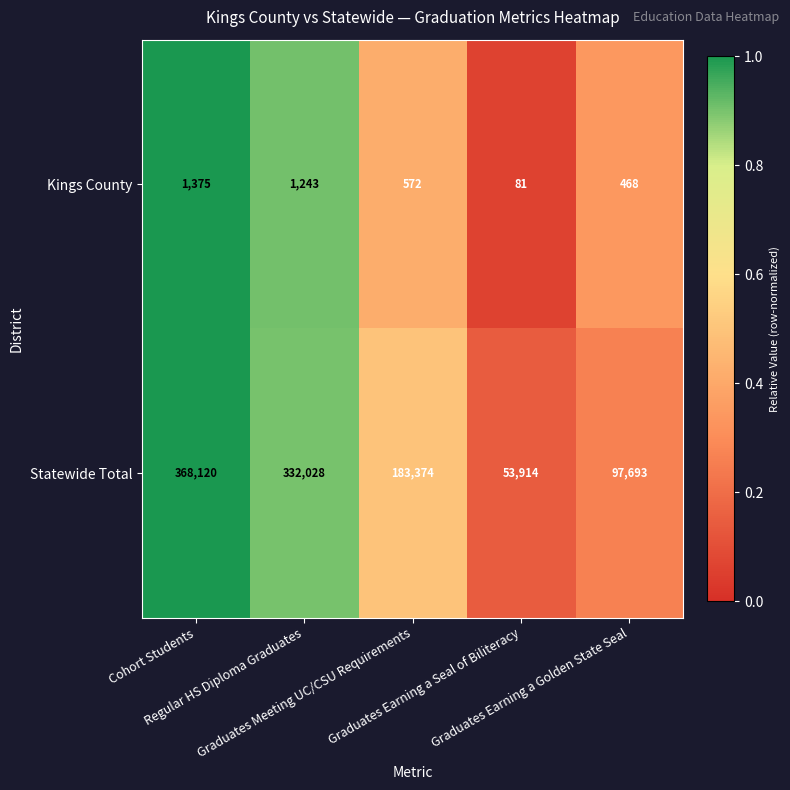

What is the maximum value for Statewide Total?

368120